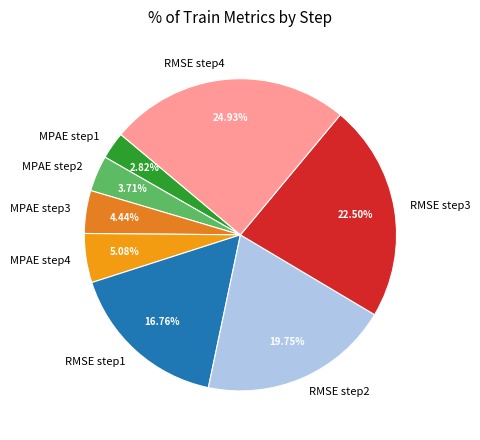

Do MPAE step2 and MPAE step1 together represent more than half of the pie?

No